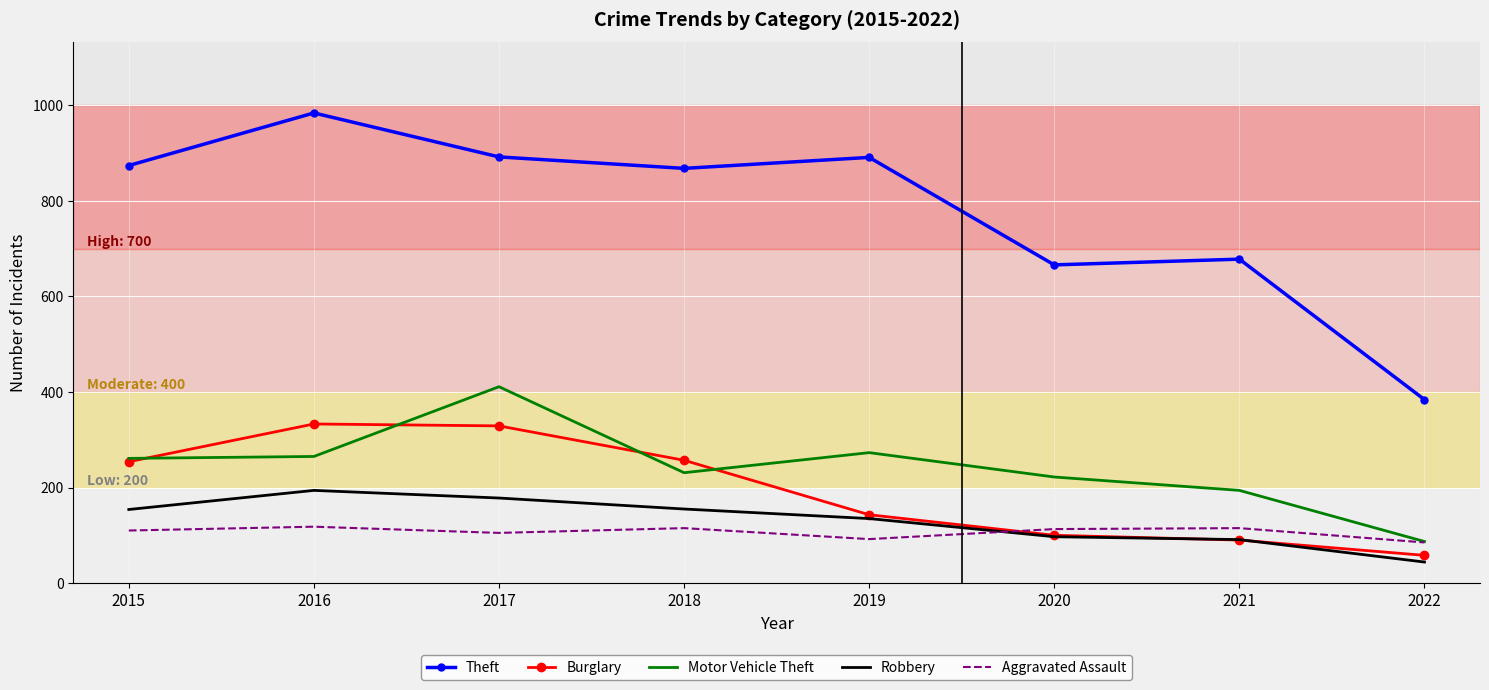

What is the difference between the highest and lowest values at 2016?

866